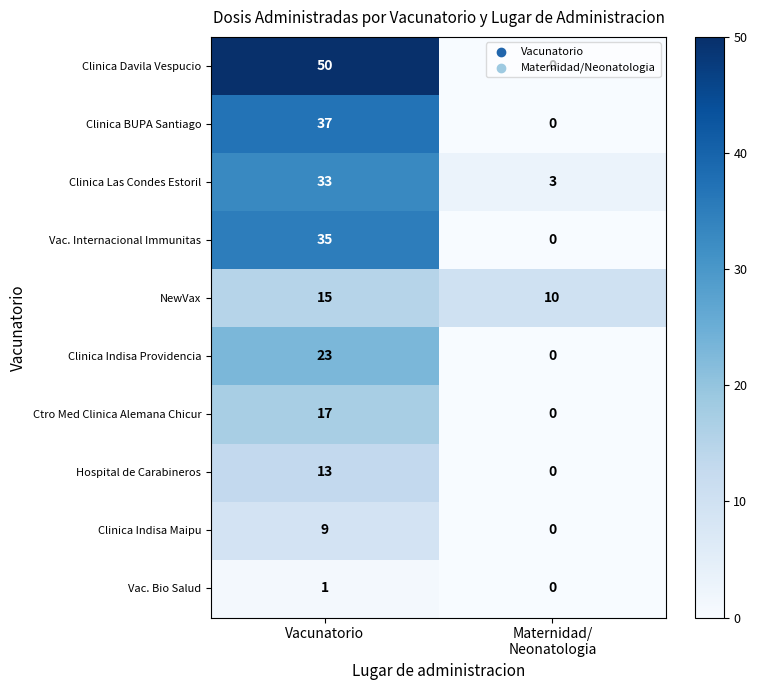

Rank the series at Vacunatorio from lowest to highest value.

Vac. Bio Salud, Clinica Indisa Maipu, Hospital de Carabineros, NewVax, Ctro Med Clinica Alemana Chicur, Clinica Indisa Providencia, Clinica Las Condes Estoril, Vac. Internacional Immunitas, Clinica BUPA Santiago, Clinica Davila Vespucio